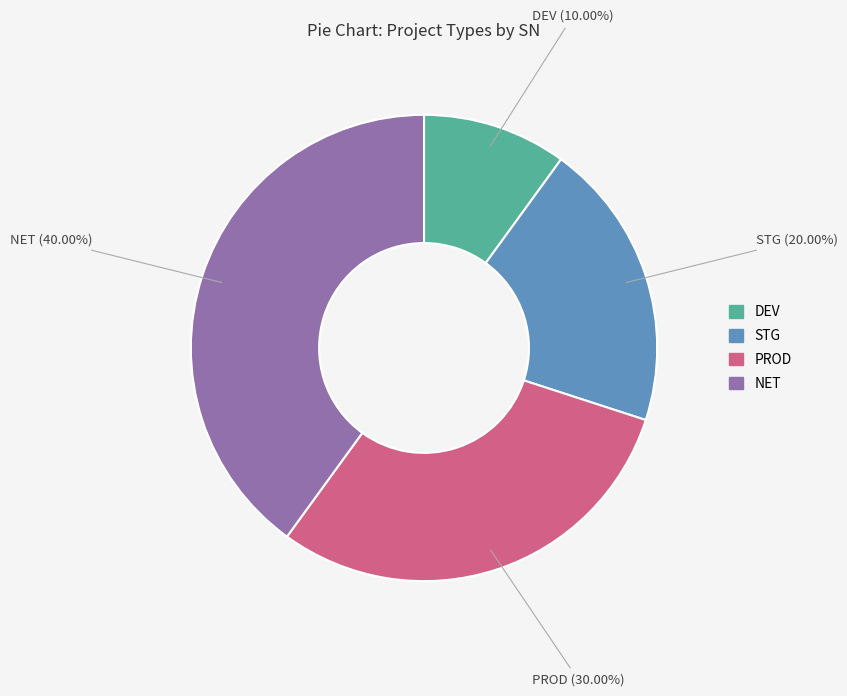

Rank the categories by value from highest to lowest.

NET, PROD, STG, DEV